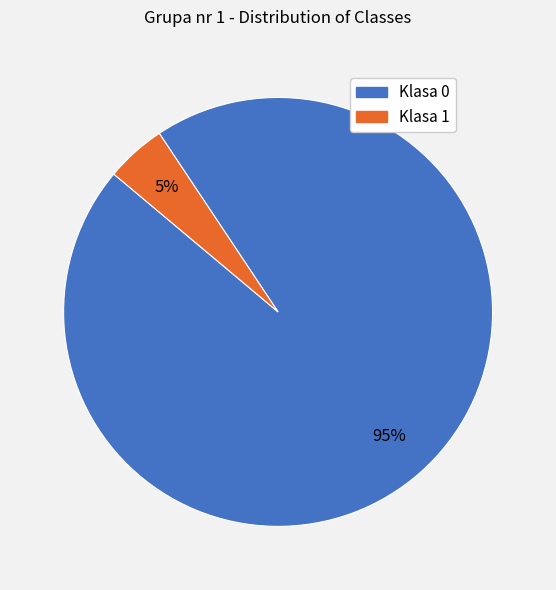

Rank the categories by value from highest to lowest.

Klasa 0, Klasa 1